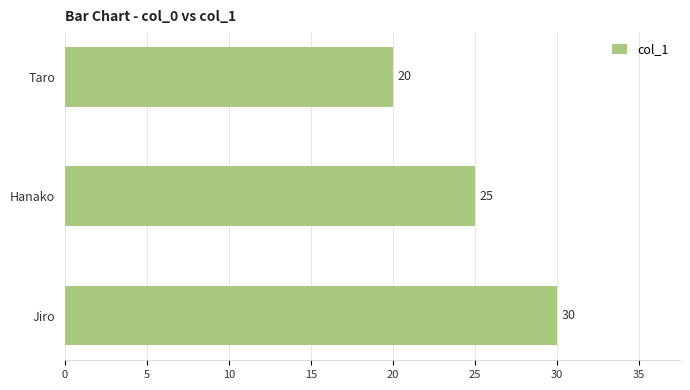

Between Jiro and Hanako, which is larger?

Jiro